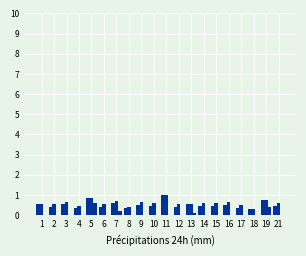

The f1 series shows 0.3 at 18. True or false?

True